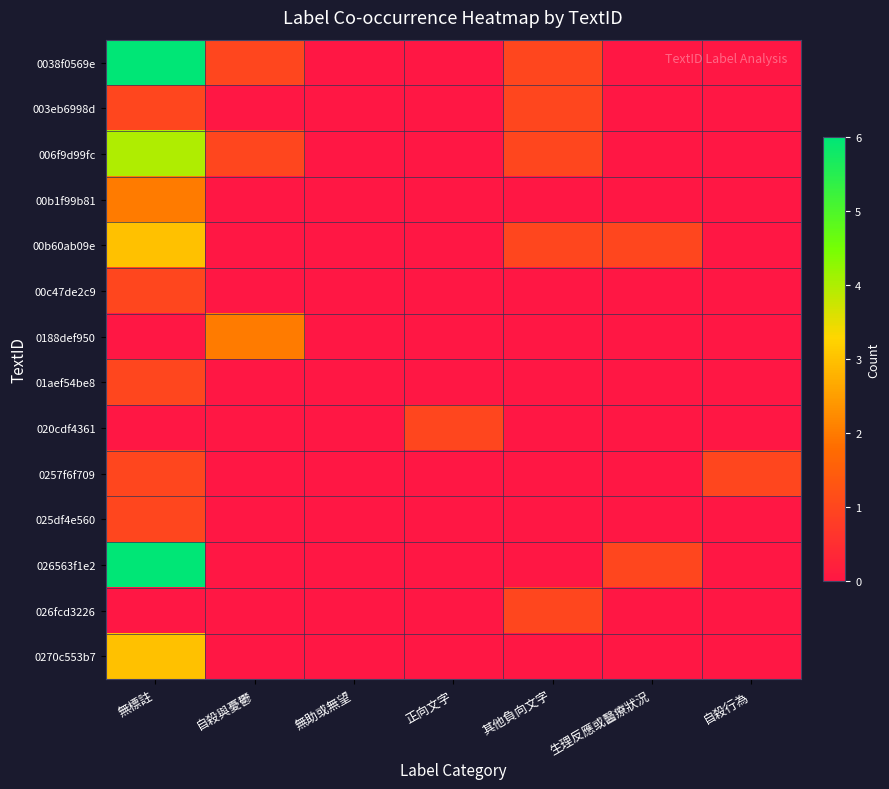

Reading right to left, list all the values displayed in this chart.

0038f0569e: 自殺行為=0	生理反應或醫療狀況=0	其他負向文字=1	正向文字=0	無助或無望=0	自殺與憂鬱=1	無標註=6
003eb6998d: 自殺行為=0	生理反應或醫療狀況=0	其他負向文字=1	正向文字=0	無助或無望=0	自殺與憂鬱=0	無標註=1
006f9d99fc: 自殺行為=0	生理反應或醫療狀況=0	其他負向文字=1	正向文字=0	無助或無望=0	自殺與憂鬱=1	無標註=4
00b1f99b81: 自殺行為=0	生理反應或醫療狀況=0	其他負向文字=0	正向文字=0	無助或無望=0	自殺與憂鬱=0	無標註=2
00b60ab09e: 自殺行為=0	生理反應或醫療狀況=1	其他負向文字=1	正向文字=0	無助或無望=0	自殺與憂鬱=0	無標註=3
00c47de2c9: 自殺行為=0	生理反應或醫療狀況=0	其他負向文字=0	正向文字=0	無助或無望=0	自殺與憂鬱=0	無標註=1
0188def950: 自殺行為=0	生理反應或醫療狀況=0	其他負向文字=0	正向文字=0	無助或無望=0	自殺與憂鬱=2	無標註=0
01aef54be8: 自殺行為=0	生理反應或醫療狀況=0	其他負向文字=0	正向文字=0	無助或無望=0	自殺與憂鬱=0	無標註=1
020cdf4361: 自殺行為=0	生理反應或醫療狀況=0	其他負向文字=0	正向文字=1	無助或無望=0	自殺與憂鬱=0	無標註=0
0257f6f709: 自殺行為=1	生理反應或醫療狀況=0	其他負向文字=0	正向文字=0	無助或無望=0	自殺與憂鬱=0	無標註=1
025df4e560: 自殺行為=0	生理反應或醫療狀況=0	其他負向文字=0	正向文字=0	無助或無望=0	自殺與憂鬱=0	無標註=1
026563f1e2: 自殺行為=0	生理反應或醫療狀況=1	其他負向文字=0	正向文字=0	無助或無望=0	自殺與憂鬱=0	無標註=6
026fcd3226: 自殺行為=0	生理反應或醫療狀況=0	其他負向文字=1	正向文字=0	無助或無望=0	自殺與憂鬱=0	無標註=0
0270c553b7: 自殺行為=0	生理反應或醫療狀況=0	其他負向文字=0	正向文字=0	無助或無望=0	自殺與憂鬱=0	無標註=3